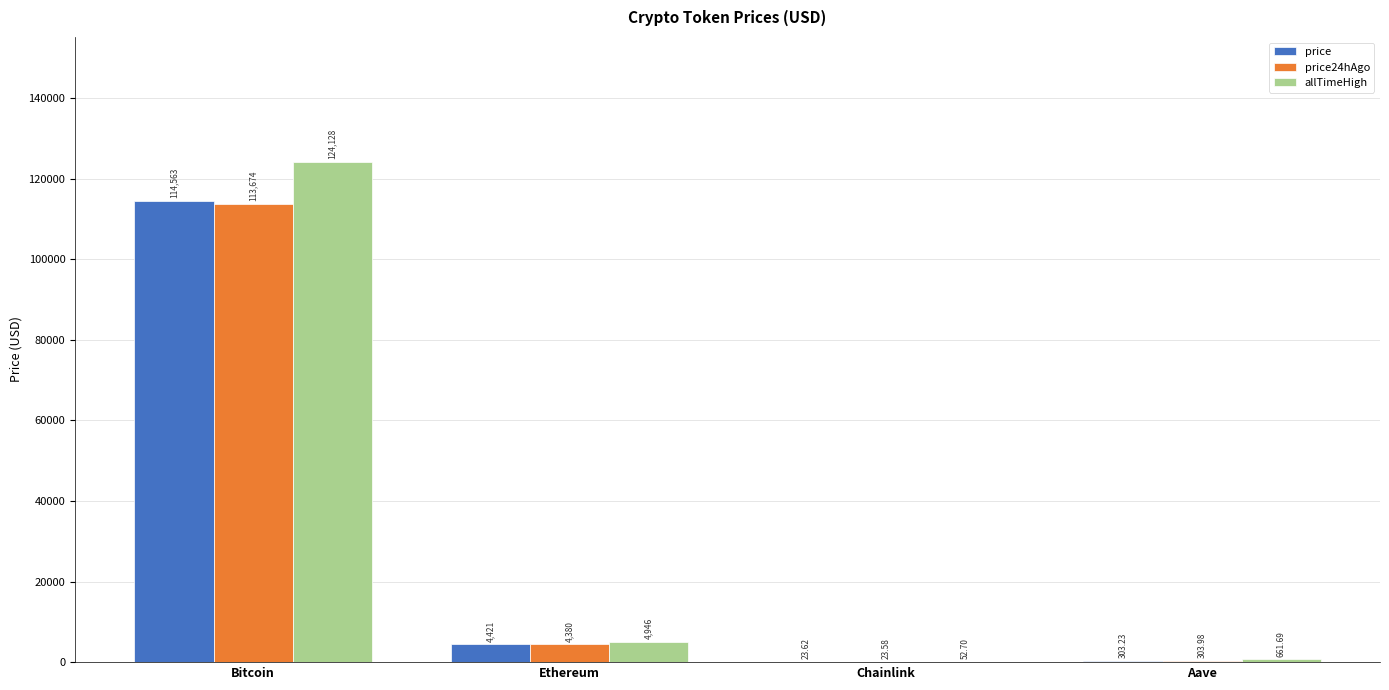

Read the allTimeHigh value at Aave.

661.7